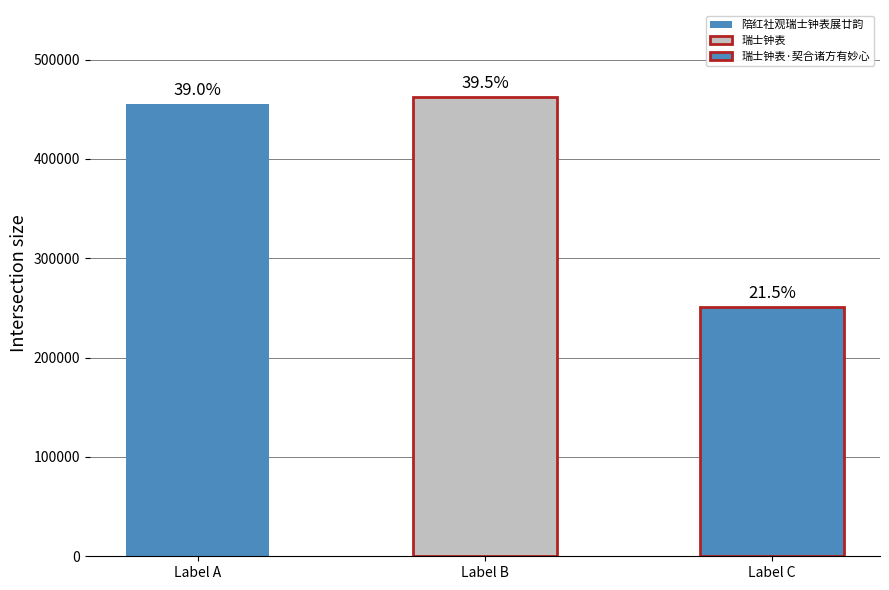

What is the change in value from 瑞士钟表 to 瑞士钟表·契合诸方有妙心?

-210865